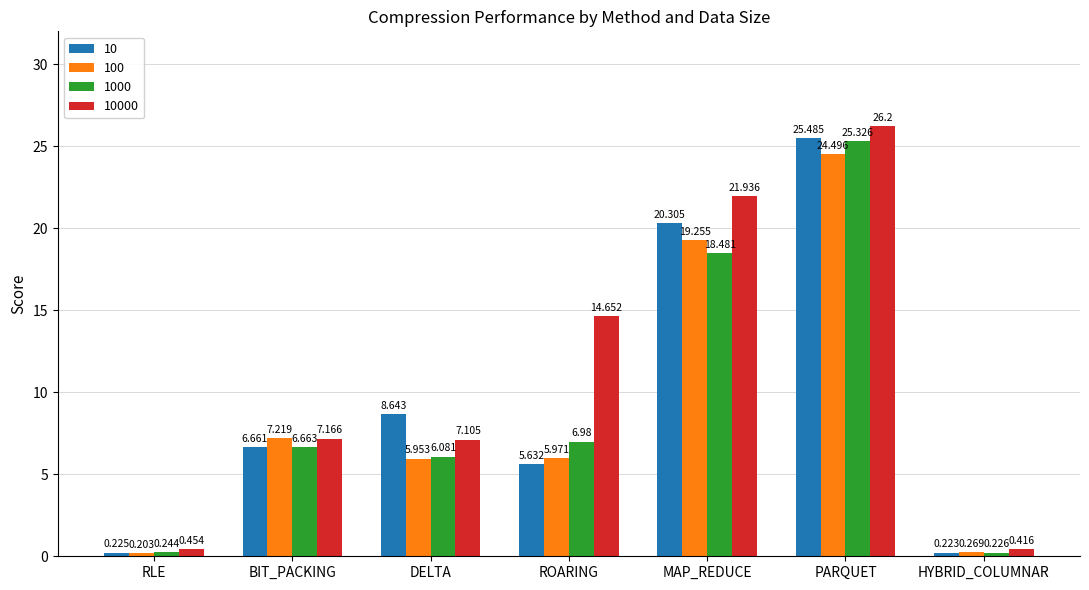

What is the total value across all series at ROARING?

33.2